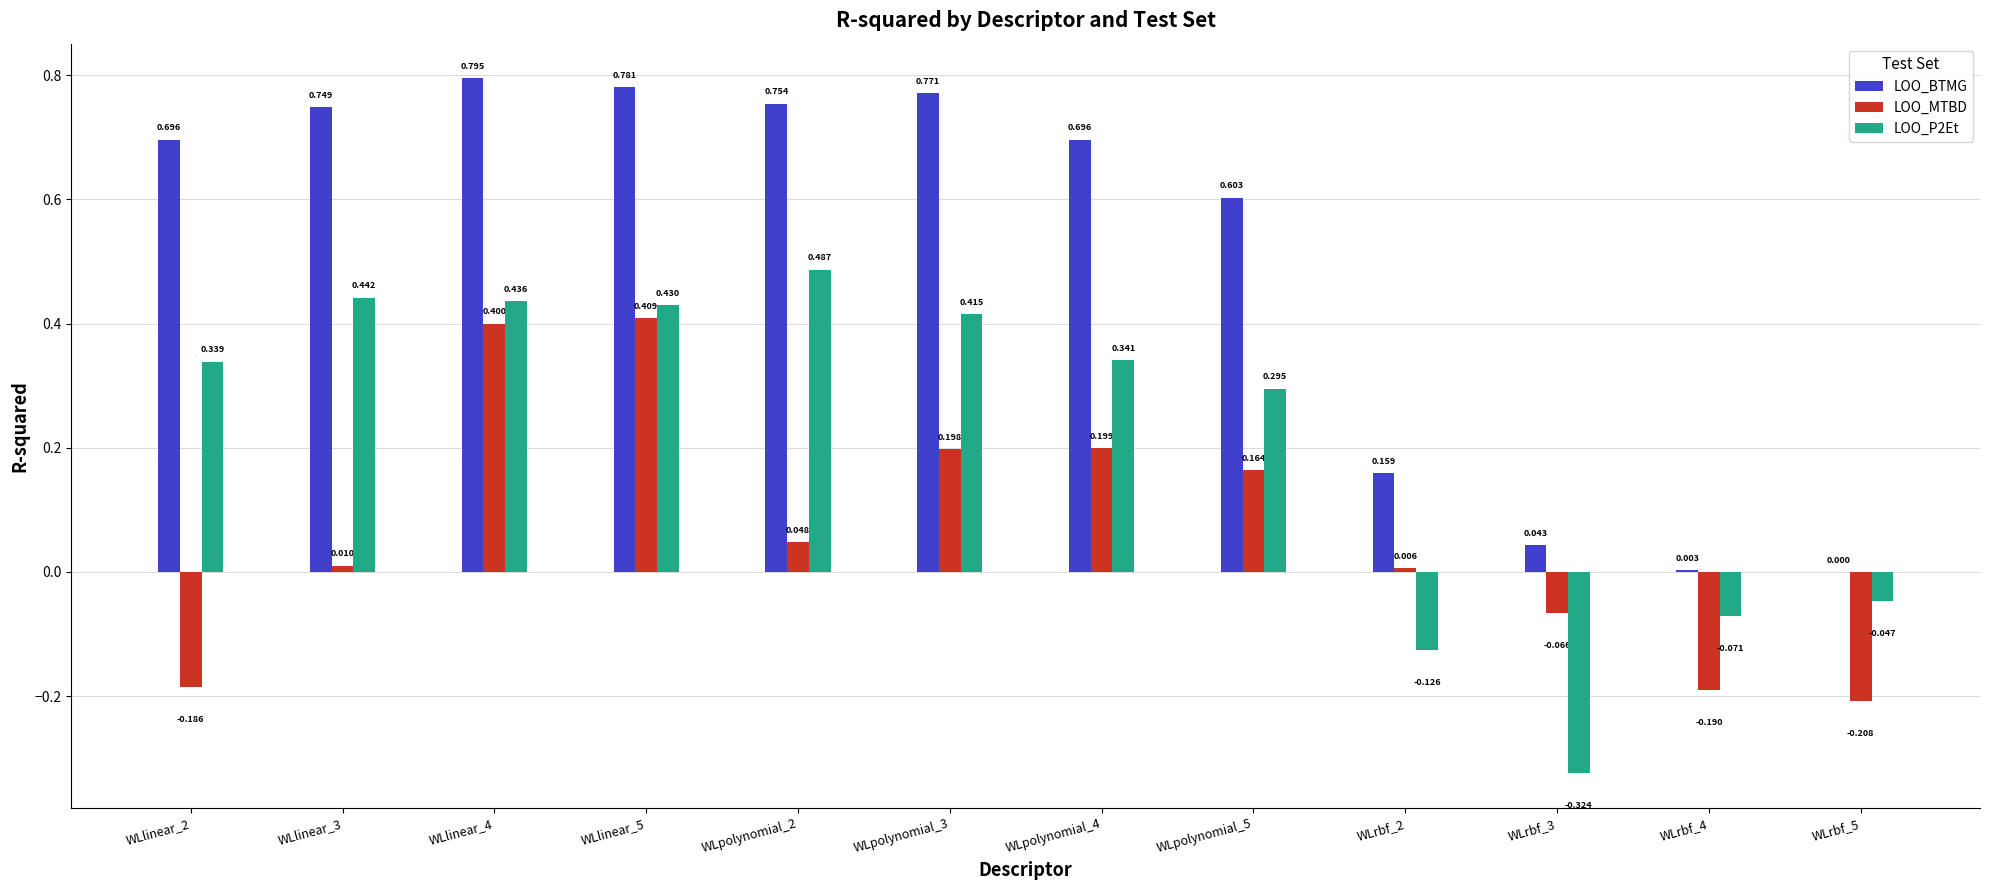

Which series has the widest spread of values?

LOO_P2Et